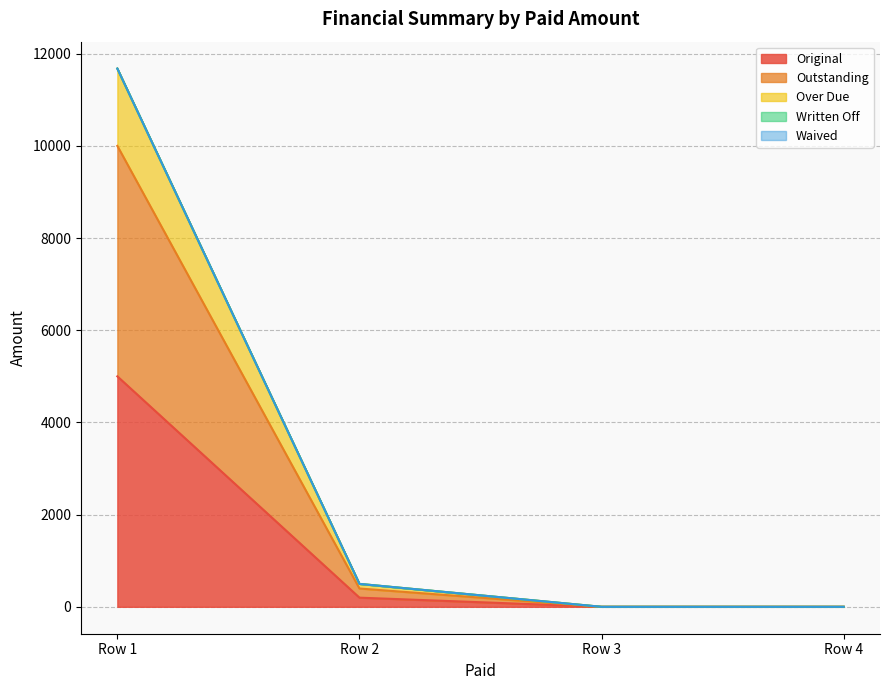

True or false: Over Due has more than 1 points higher than both neighbors.

False